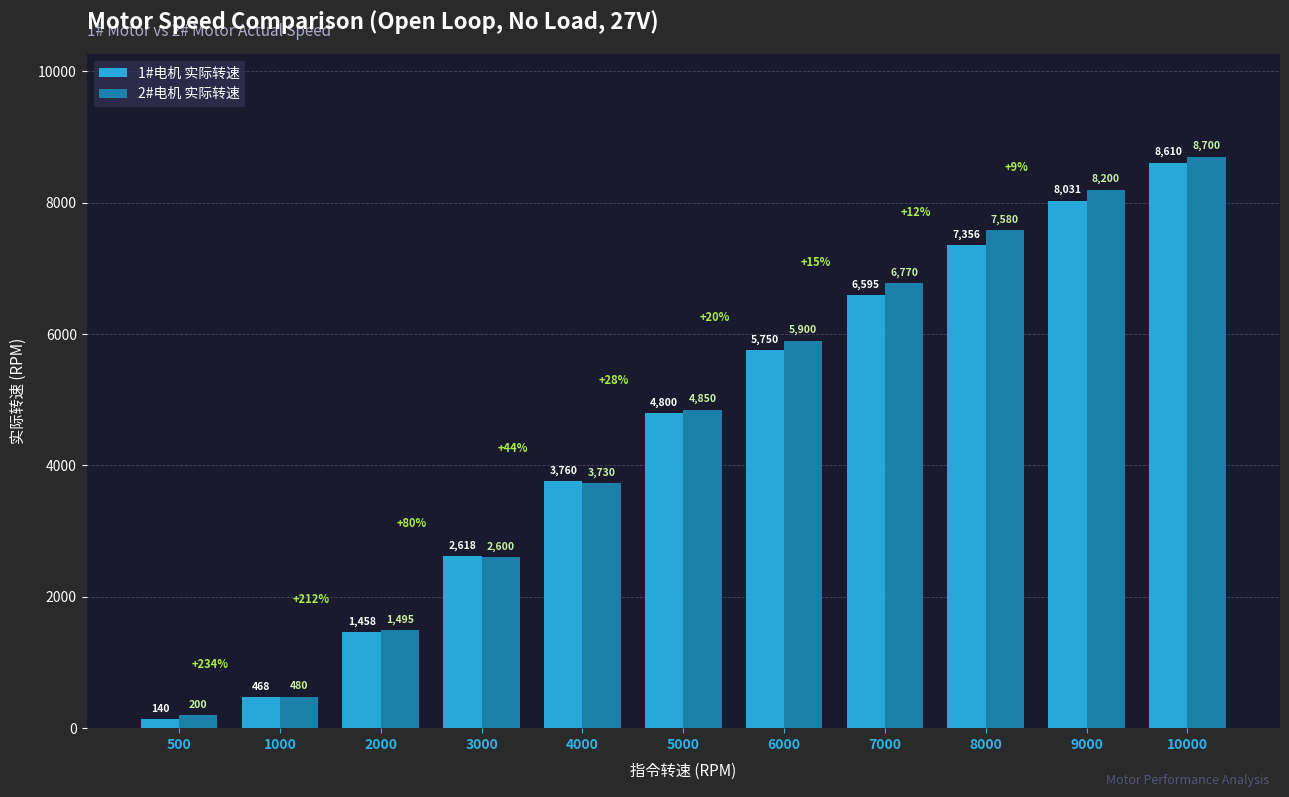

What is the approximate value of 1#电机 实际转速 at 5000, to the nearest 10?

4800